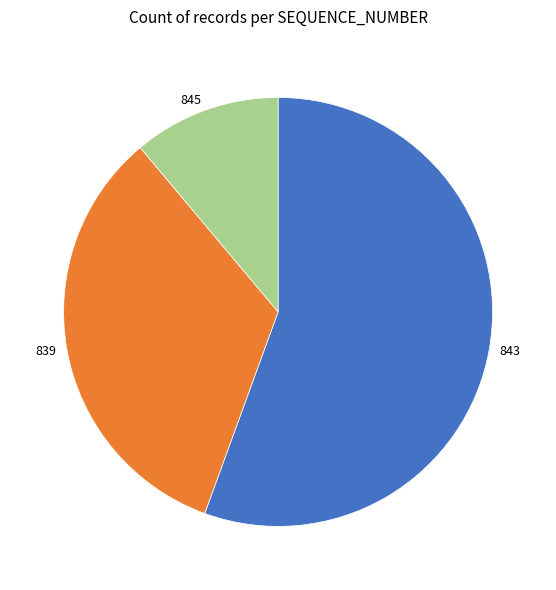

Is there a majority slice in this chart?

Yes